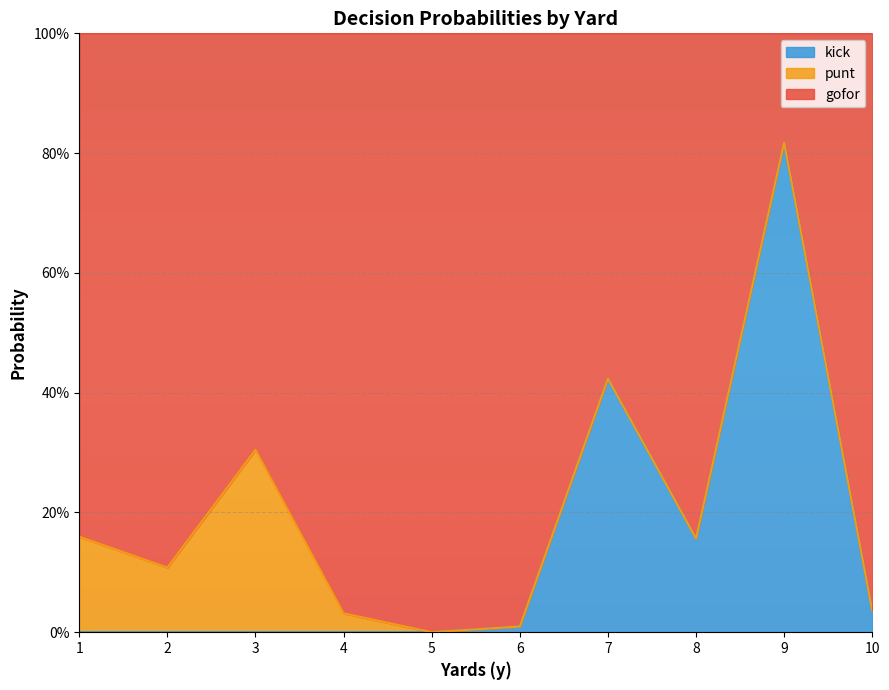

What is the difference between the kick values at 10 and 8?

0.1